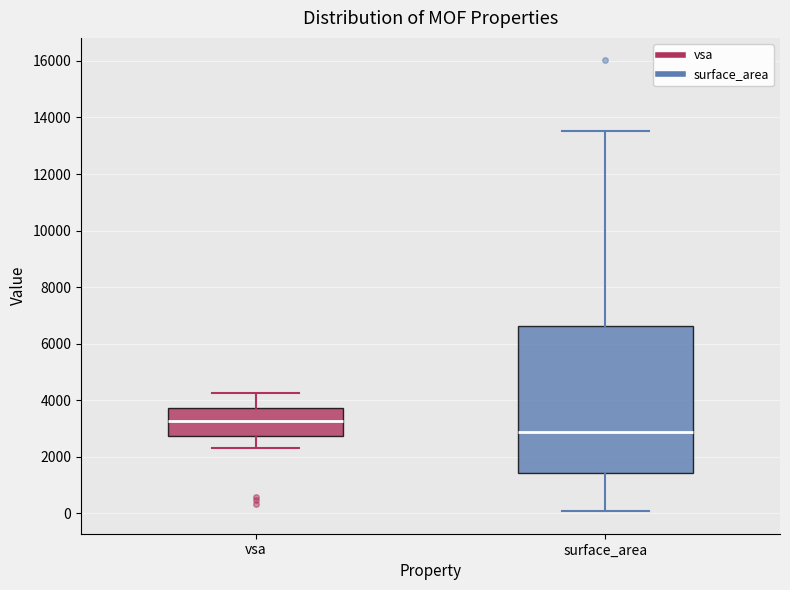

Reading left to right, transcribe this box plot: for each box, give where its median line is, the range the box spans, and where its two whiskers end, as read against the y-axis. The values are not printed on the chart, so give them approximately, as read against the axis.

vsa: median 3200, box 2800 to 3800, whiskers 2400 to 4200
surface_area: median 2800, box 1400 to 6600, whiskers 0 to 13600